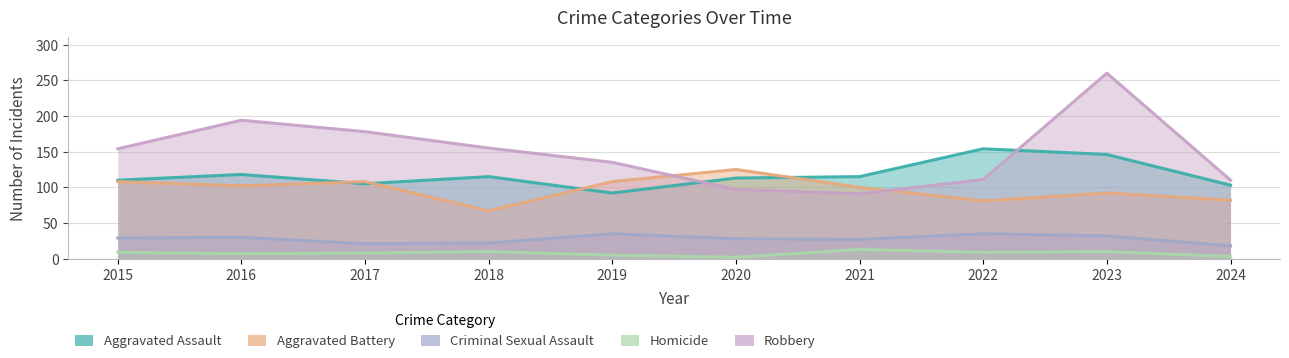

How many lines are shown in the chart?

5